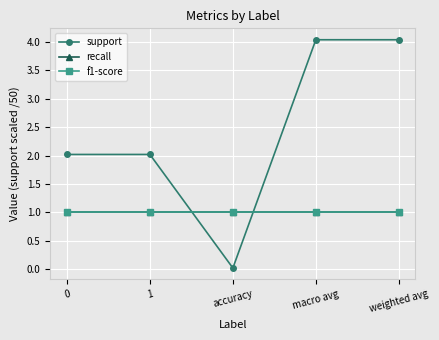

List the series in order of their peak value, highest first.

support, recall, f1-score